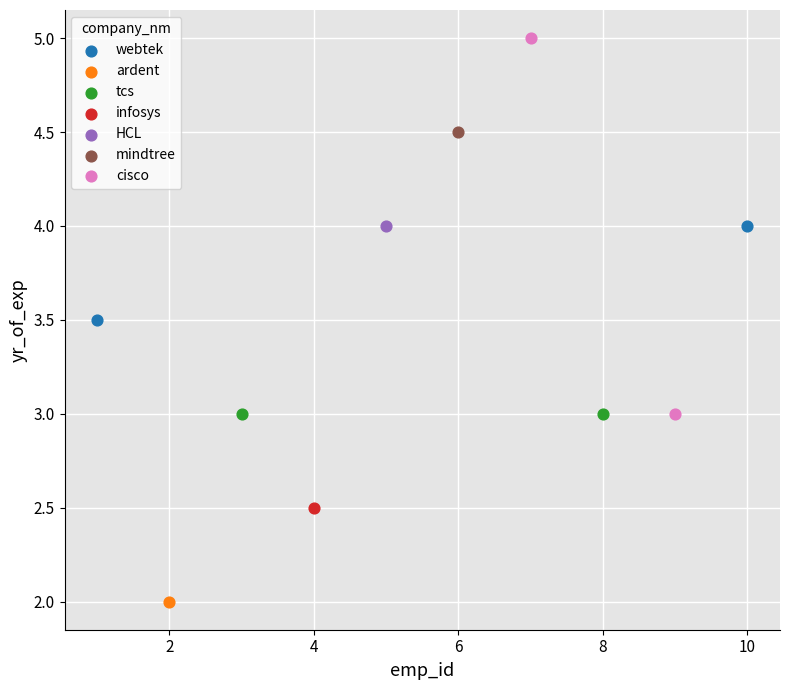

Which series reaches the maximum Y coordinate?

cisco